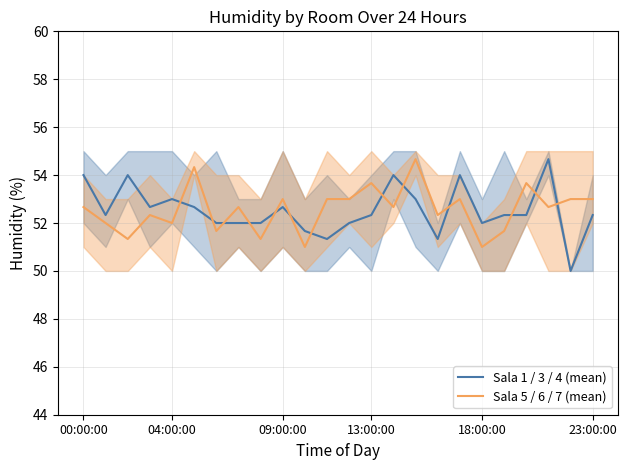

In Sala 1 / 3 / 4 (mean), how many points are lower than both neighbors (excluding endpoints)?

6